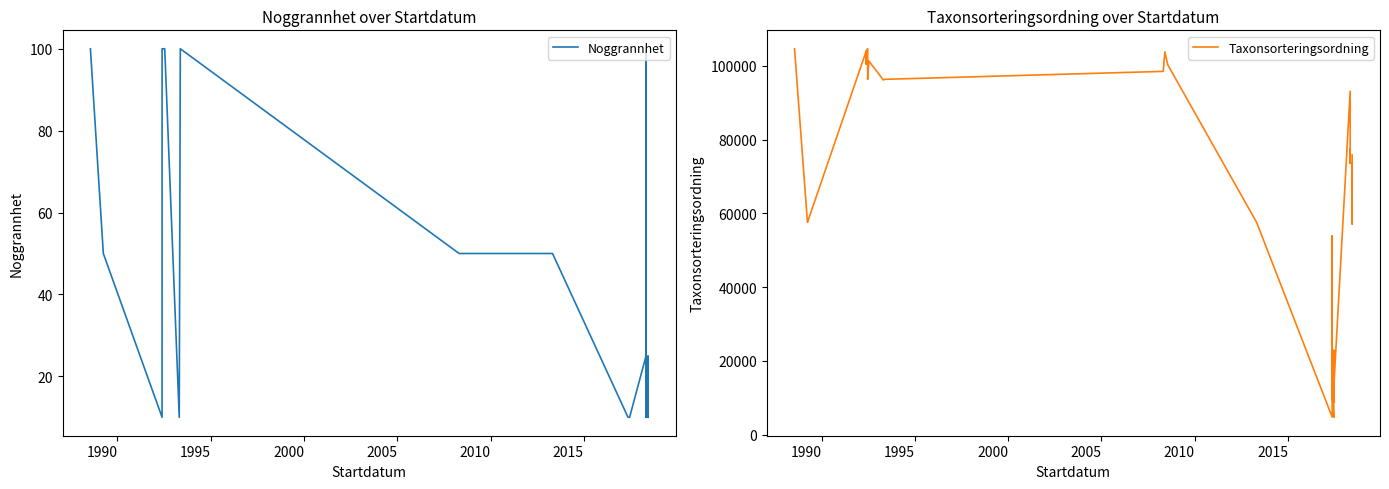

At how many categories does at least one series exceed 7776?

36